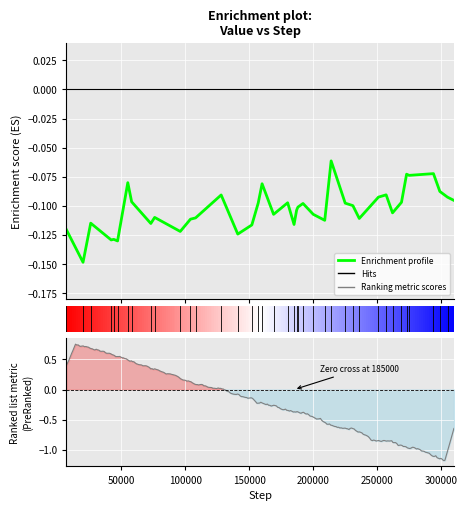

What is the difference between the maximum and minimum values?

0.1